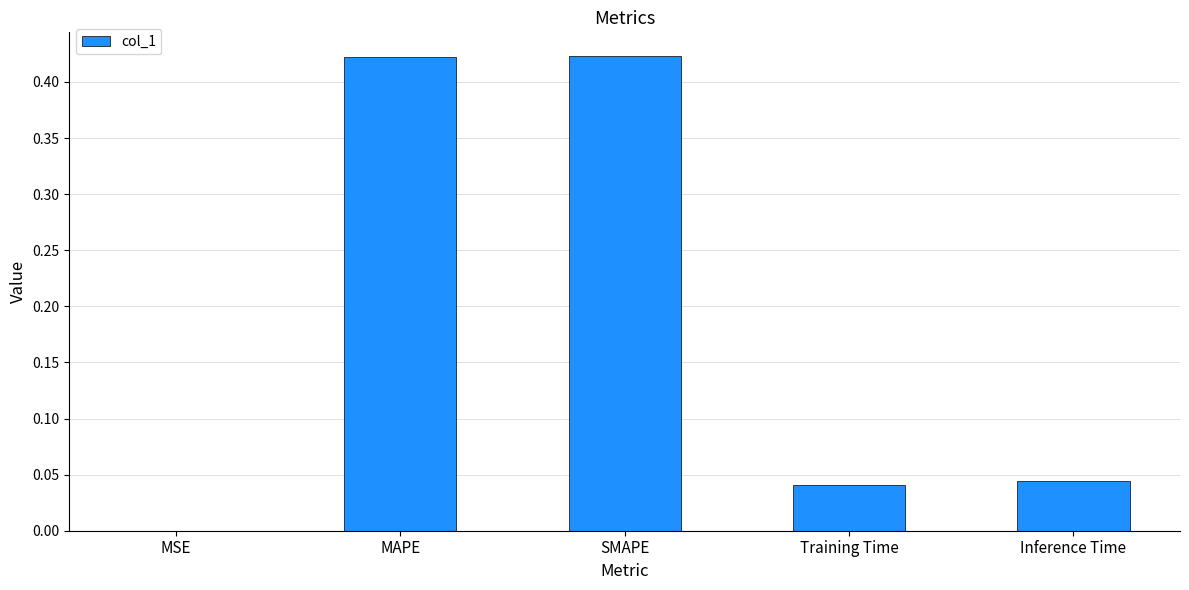

True or false: the data shows 0.1 at Inference Time.

False